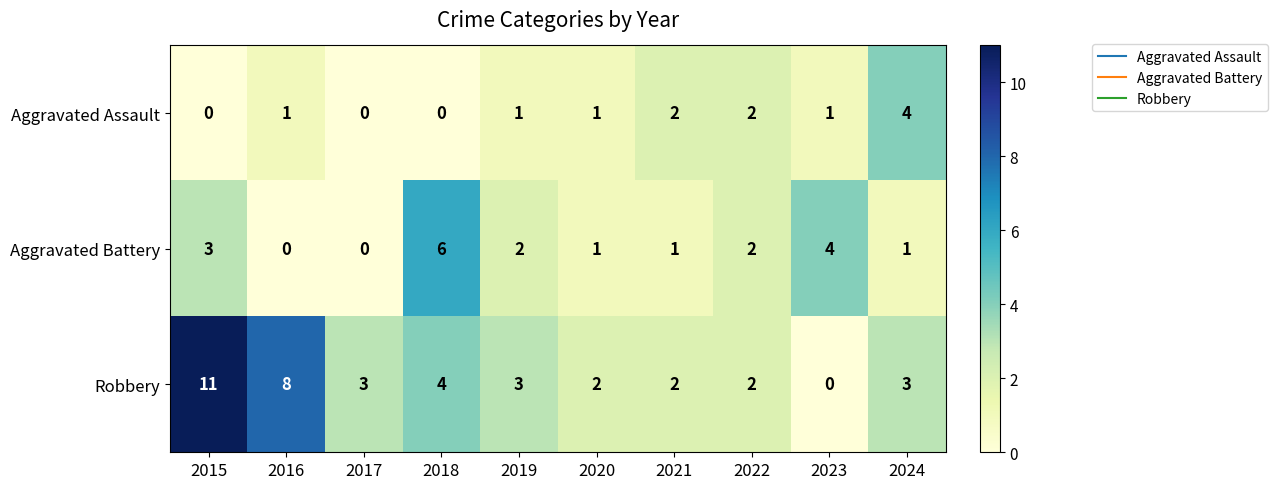

How many series are shown in this chart?

3